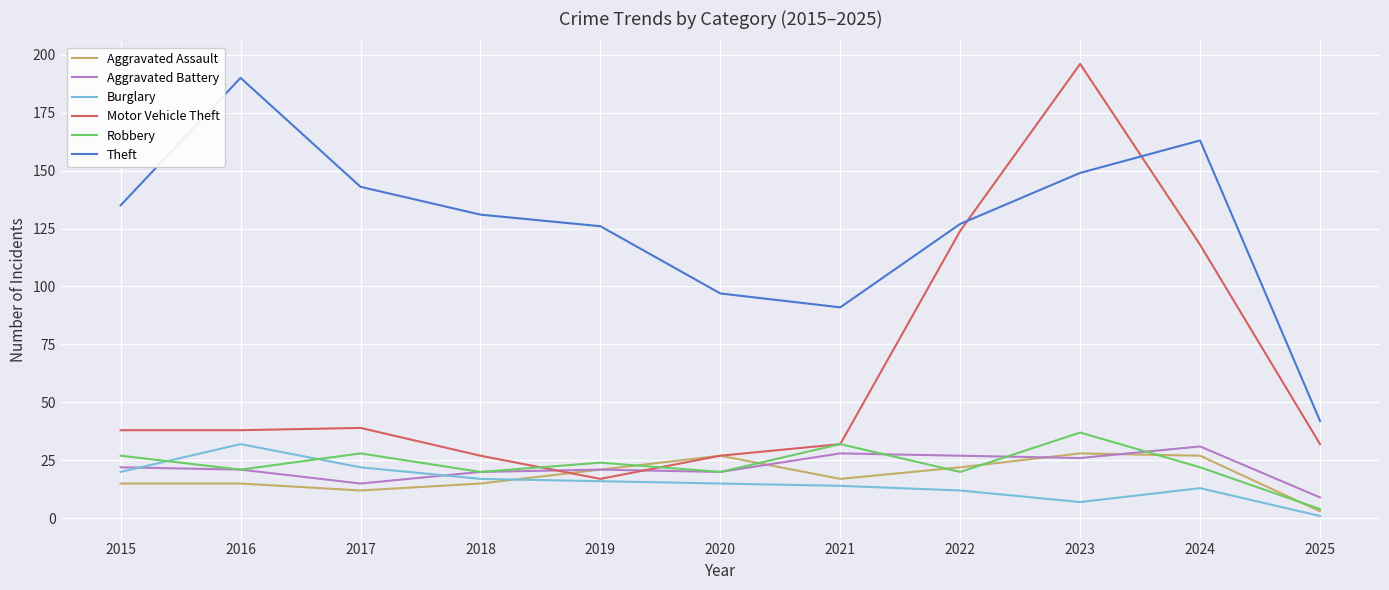

Reading right to left, transcribe all the data shown in this chart.

Aggravated Assault: 2025=3	2024=27	2023=28	2022=22	2021=17	2020=27	2019=21	2018=15	2017=12	2016=15	2015=15
Aggravated Battery: 2025=9	2024=31	2023=26	2022=27	2021=28	2020=20	2019=21	2018=20	2017=15	2016=21	2015=22
Burglary: 2025=1	2024=13	2023=7	2022=12	2021=14	2020=15	2019=16	2018=17	2017=22	2016=32	2015=20
Motor Vehicle Theft: 2025=32	2024=118	2023=196	2022=124	2021=32	2020=27	2019=17	2018=27	2017=39	2016=38	2015=38
Robbery: 2025=4	2024=22	2023=37	2022=20	2021=32	2020=20	2019=24	2018=20	2017=28	2016=21	2015=27
Theft: 2025=42	2024=163	2023=149	2022=127	2021=91	2020=97	2019=126	2018=131	2017=143	2016=190	2015=135